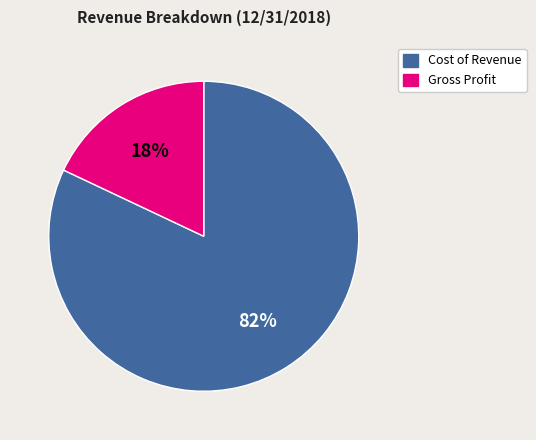

Rank the categories by value from highest to lowest.

Cost of Revenue, Gross Profit